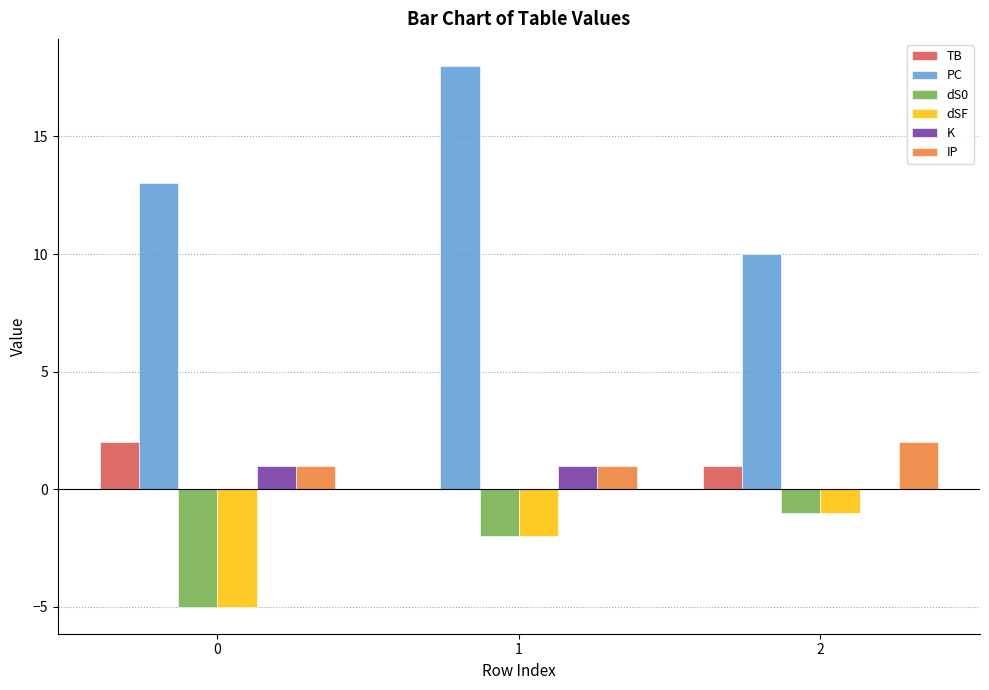

How many values in K are above zero?

2